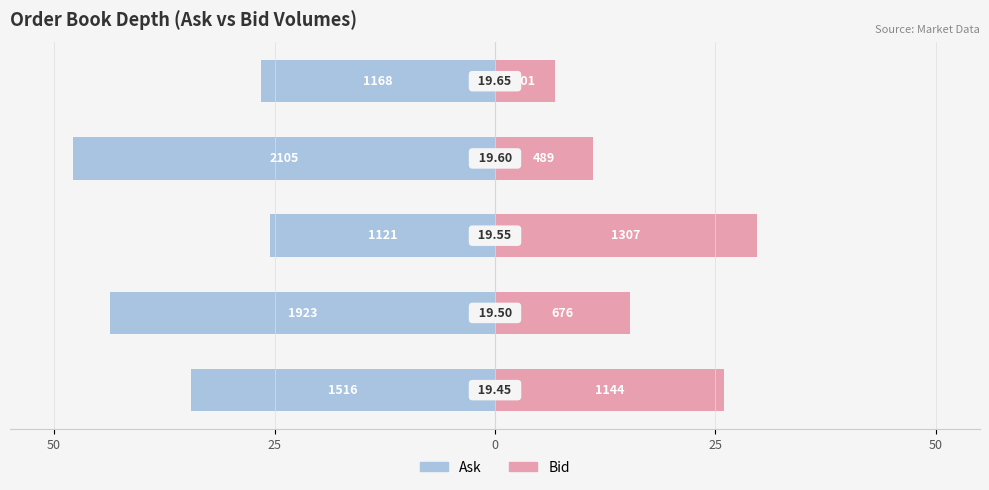

What is the average value of the Bid series?

17.8